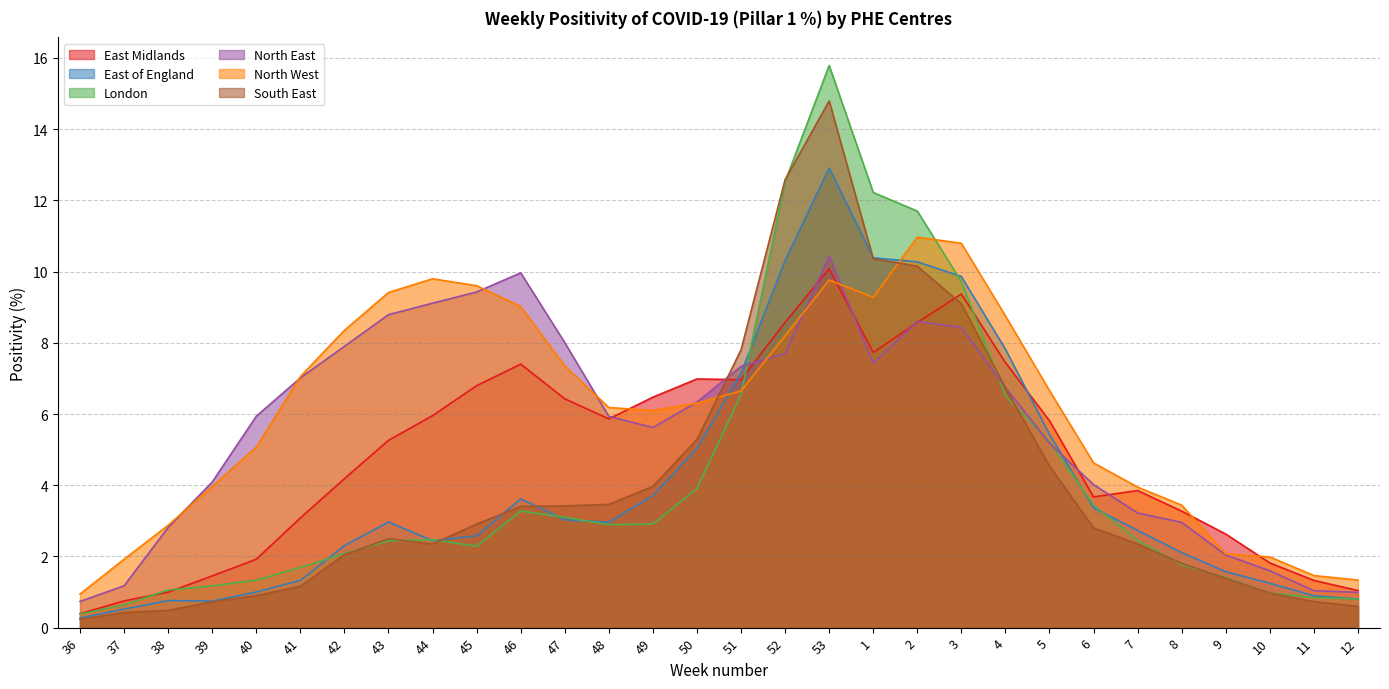

At which label is North East closest to 5?

5